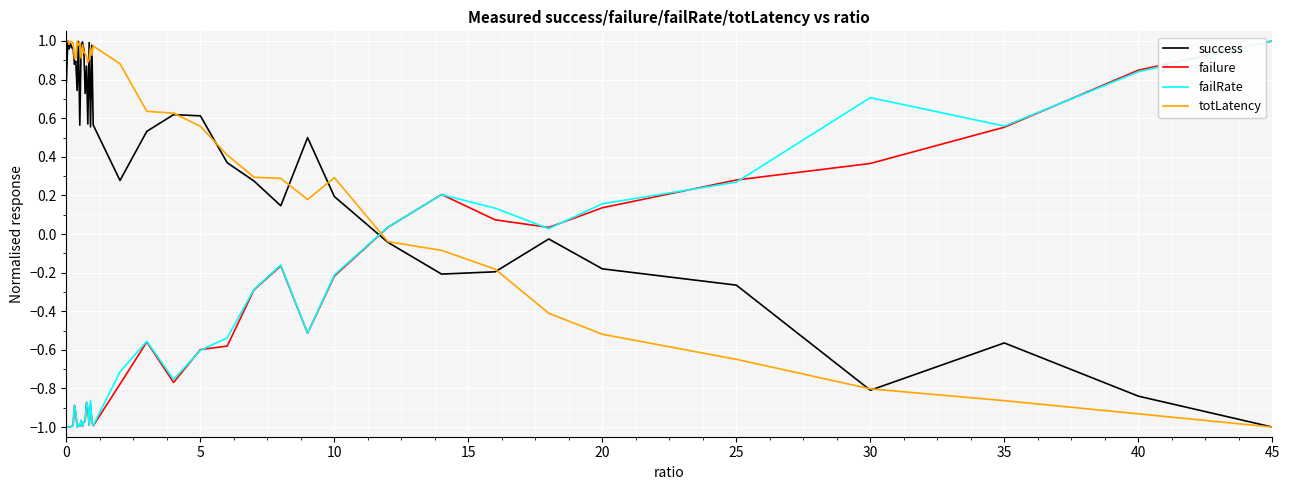

How many values in the failure series are below 0?

30